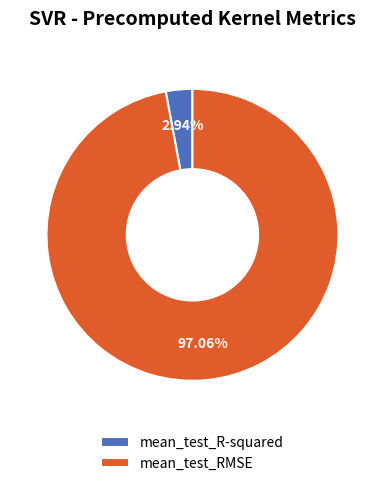

Rank the categories by value from lowest to highest.

mean_test_R-squared, mean_test_RMSE